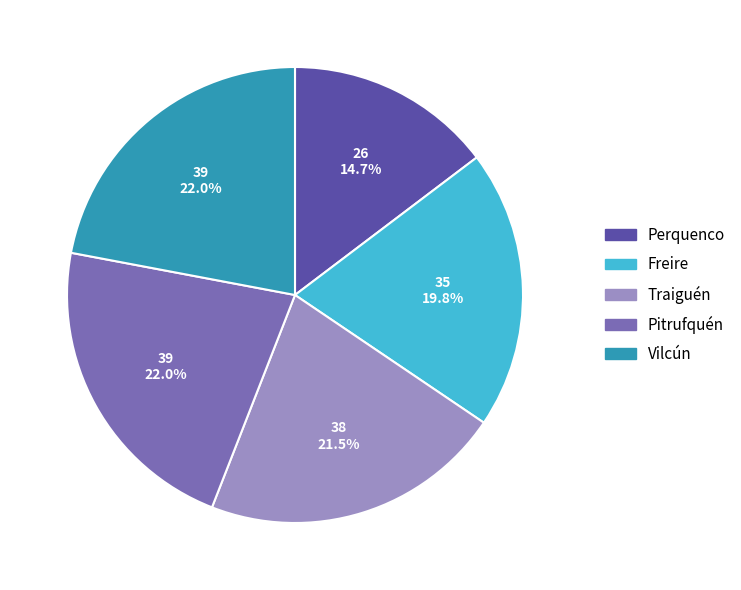

Combined, do Pitrufquén and Perquenco account for over 50%?

No